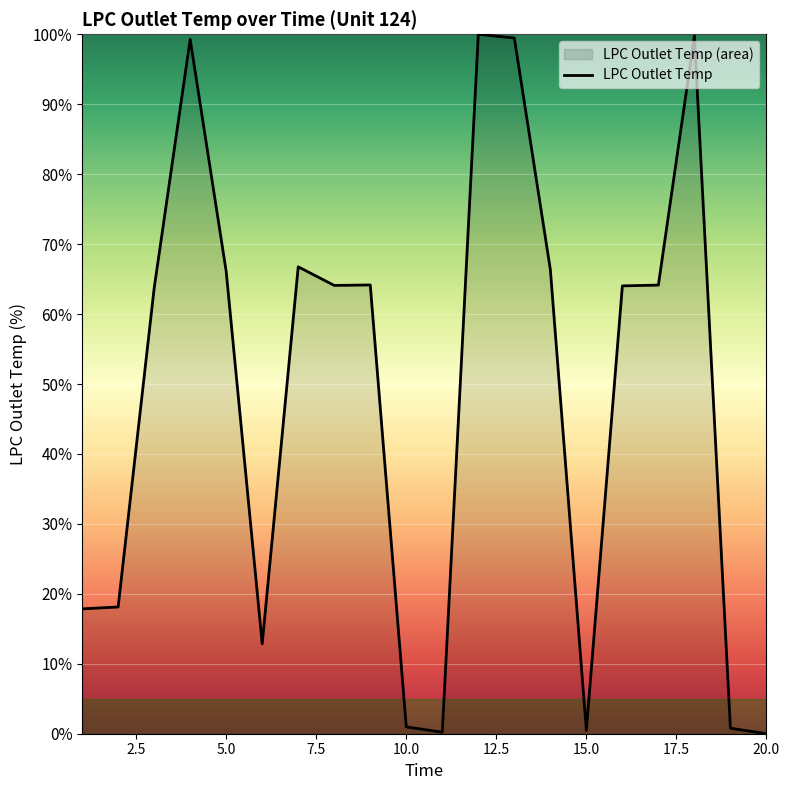

True or false: the data shows 18.1 at 2.

True